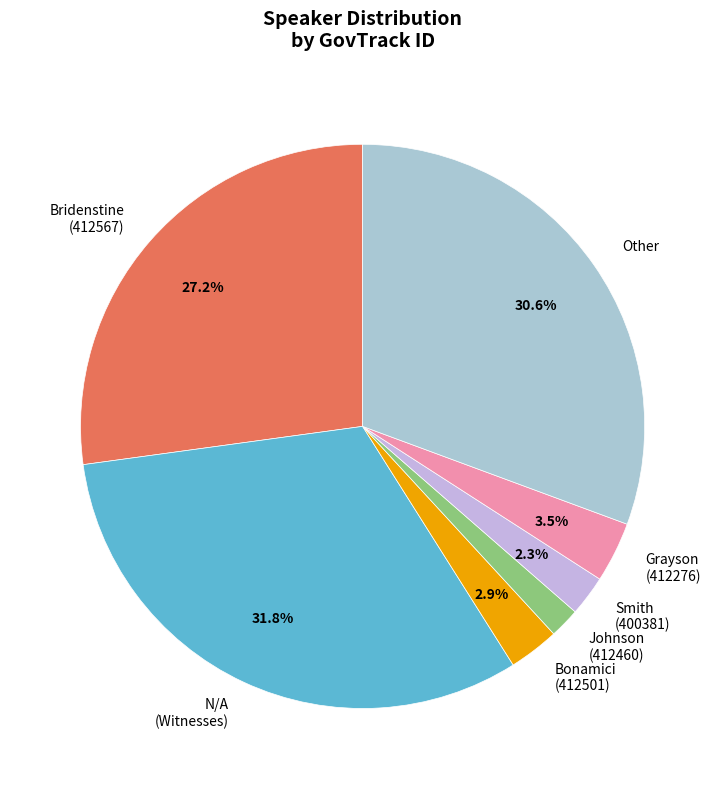

Count the number of slices in the pie.

7